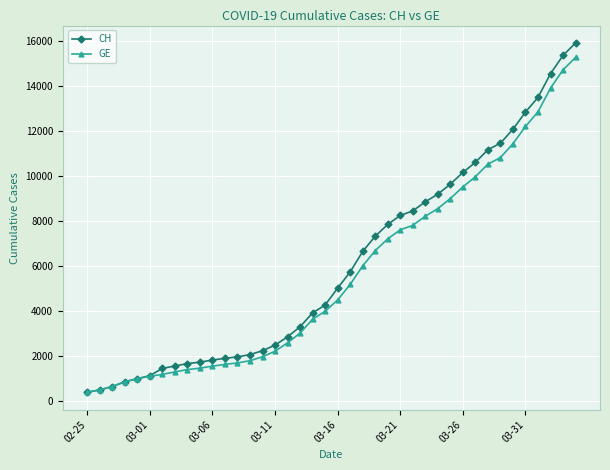

What is the value of the CH point at the 9th from the left?

1652